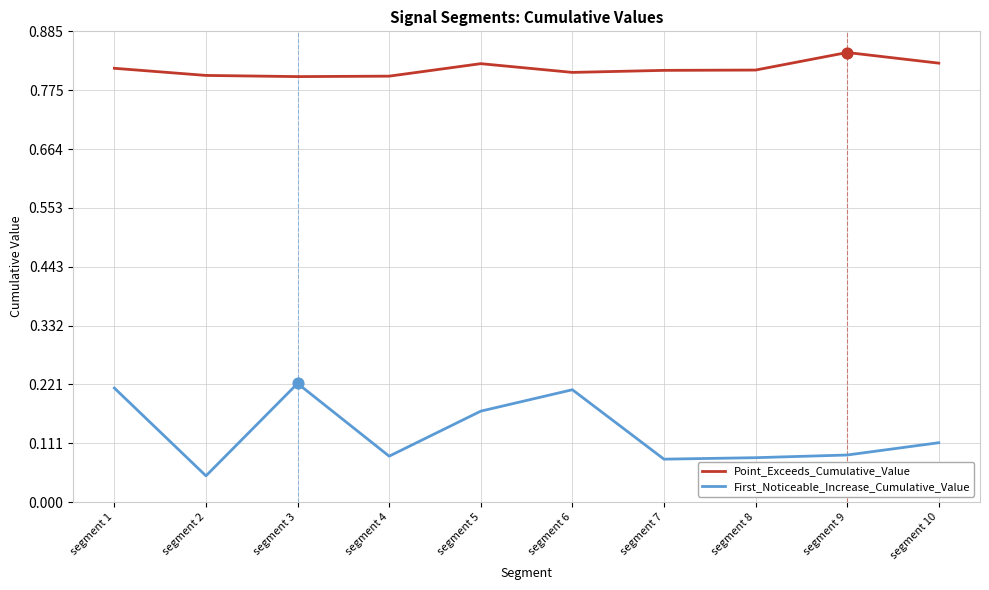

Is the value of Point_Exceeds_Cumulative_Value at segment 8 greater than the value of First_Noticeable_Increase_Cumulative_Value at segment 6?

Yes